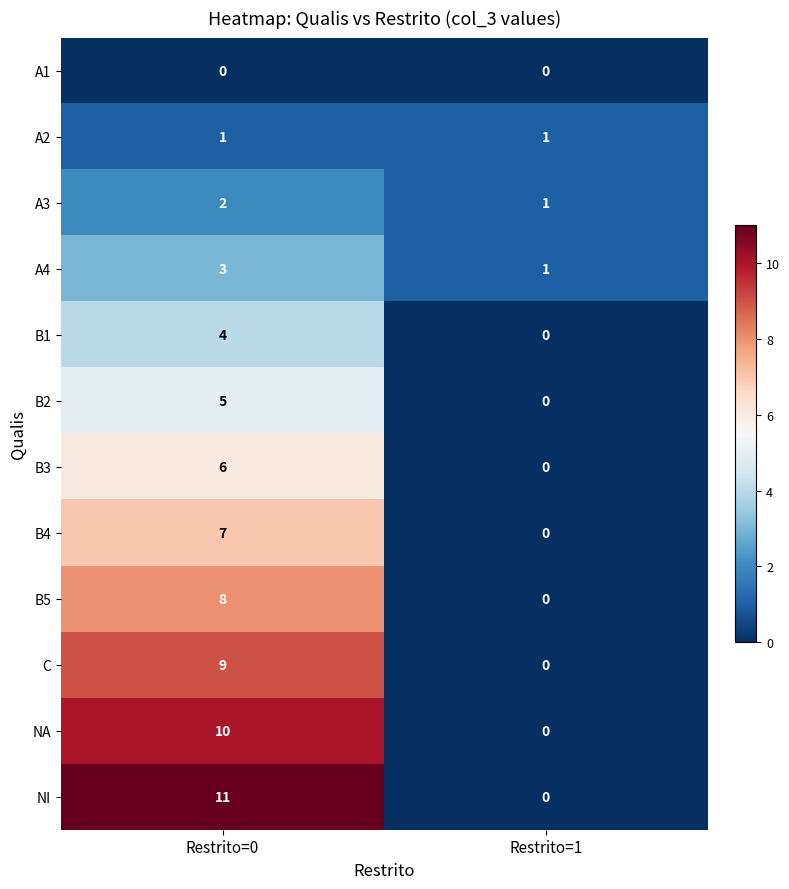

What is the sum of the B3 values at Restrito=1 and Restrito=0?

6